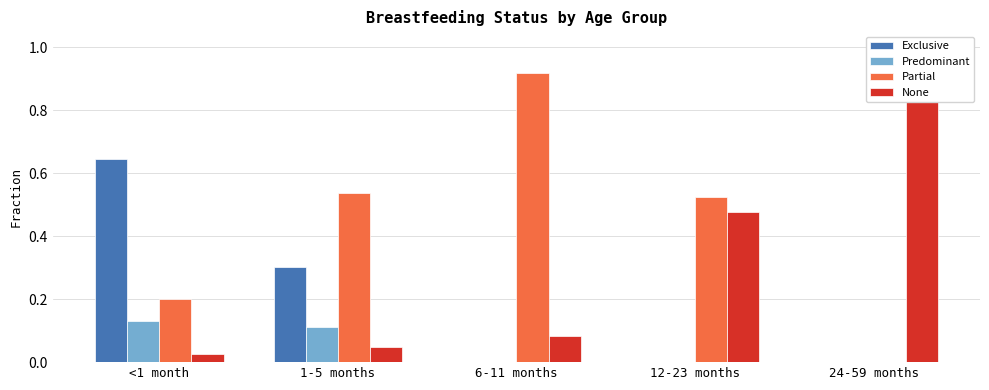

What is the highest value of the Partial series?

0.9